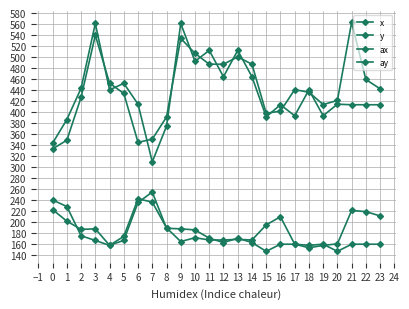

How many values in the y series exceed 173?

12